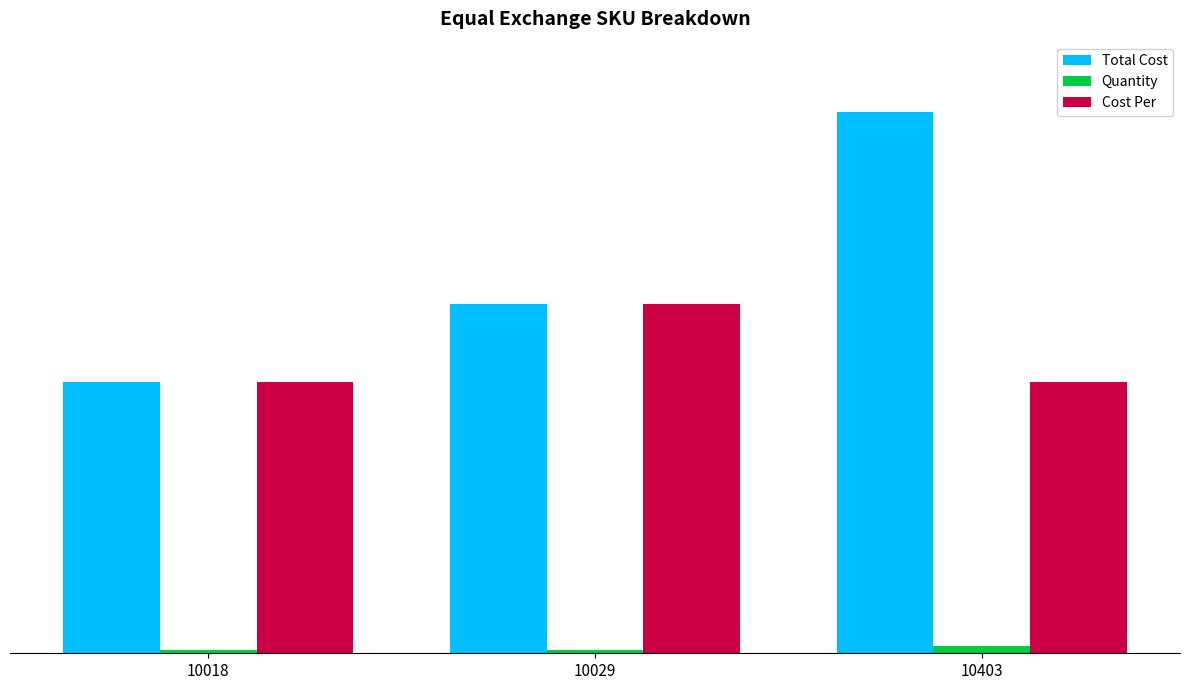

At which label does Quantity reach its peak?

10403